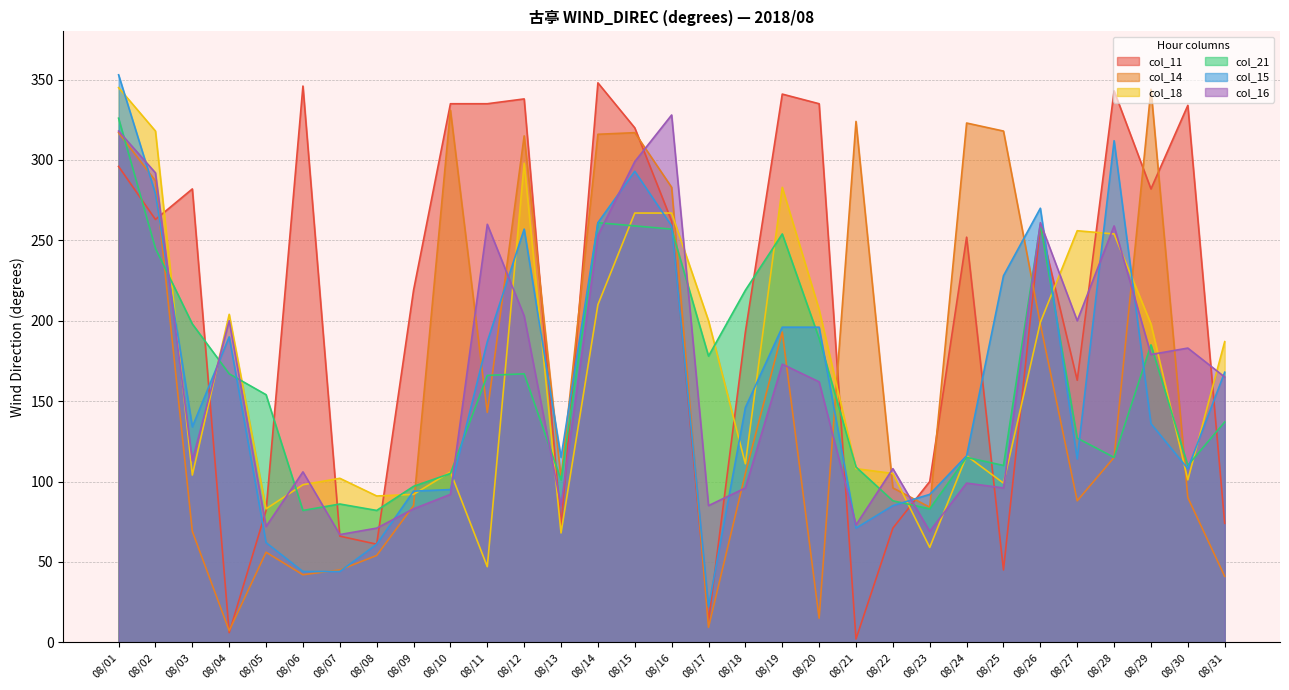

Is it true that col_11 equals 88.8 at 08/09?

False